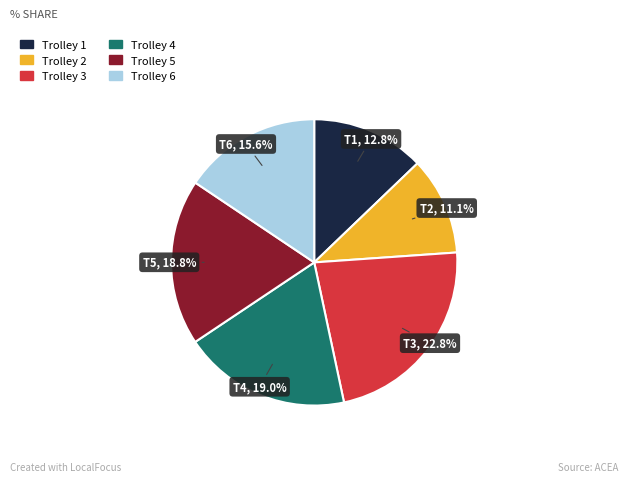

What portion of the pie excludes Trolley 1?

87.2%